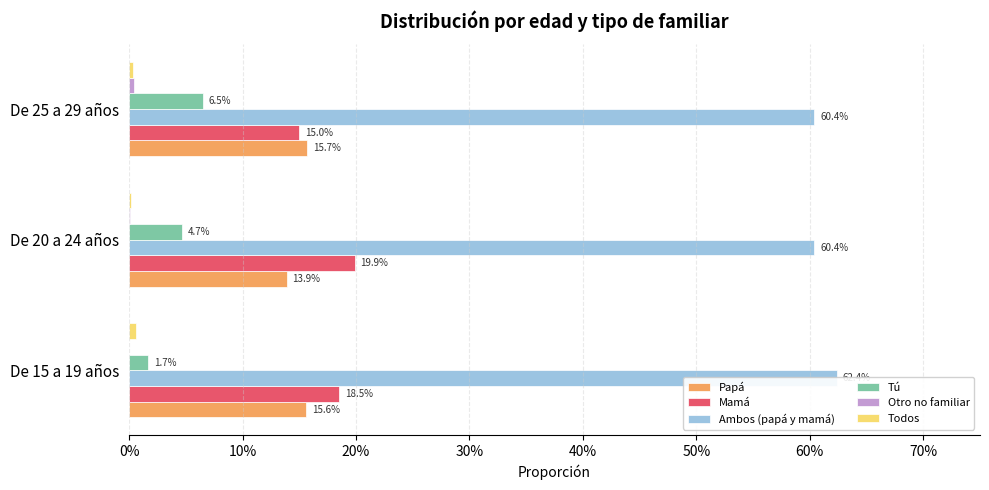

The Tú series shows 0.0 at De 20 a 24 años. True or false?

False